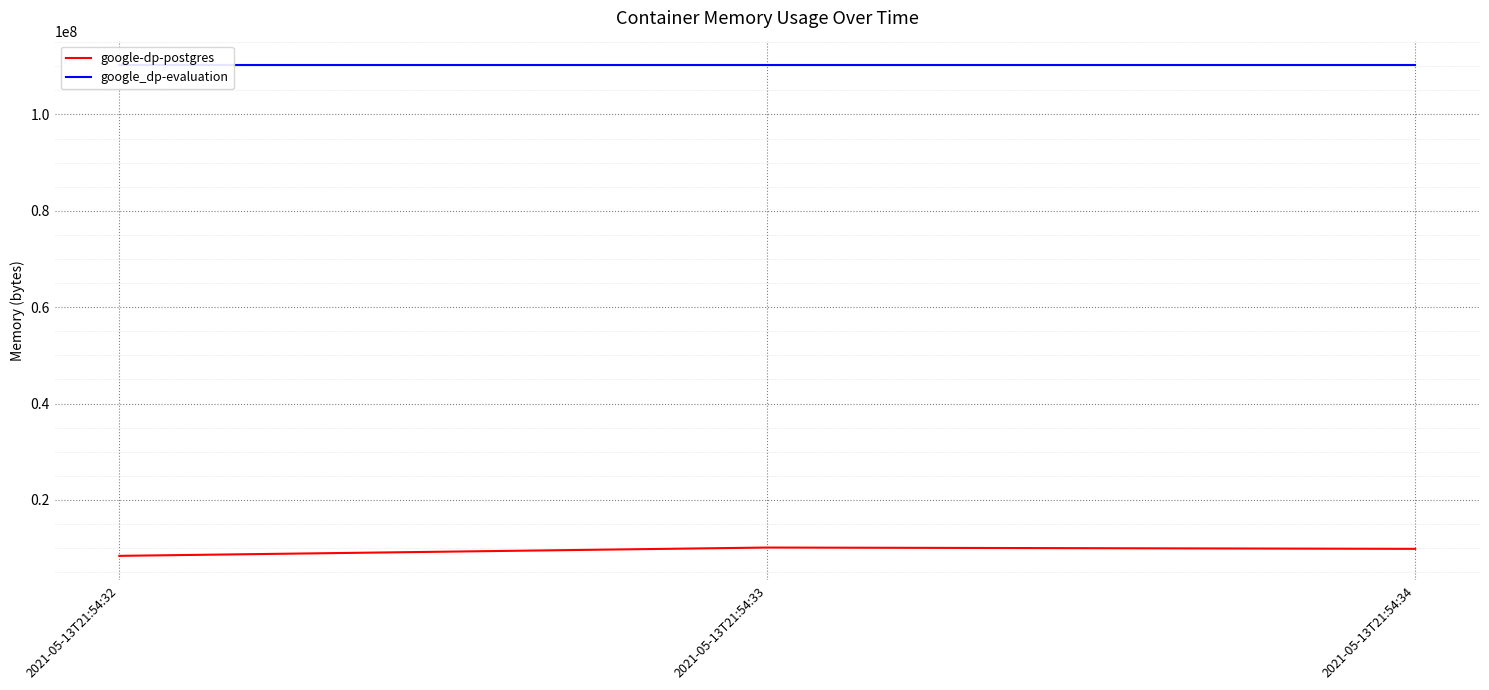

How many lines are shown in the chart?

2